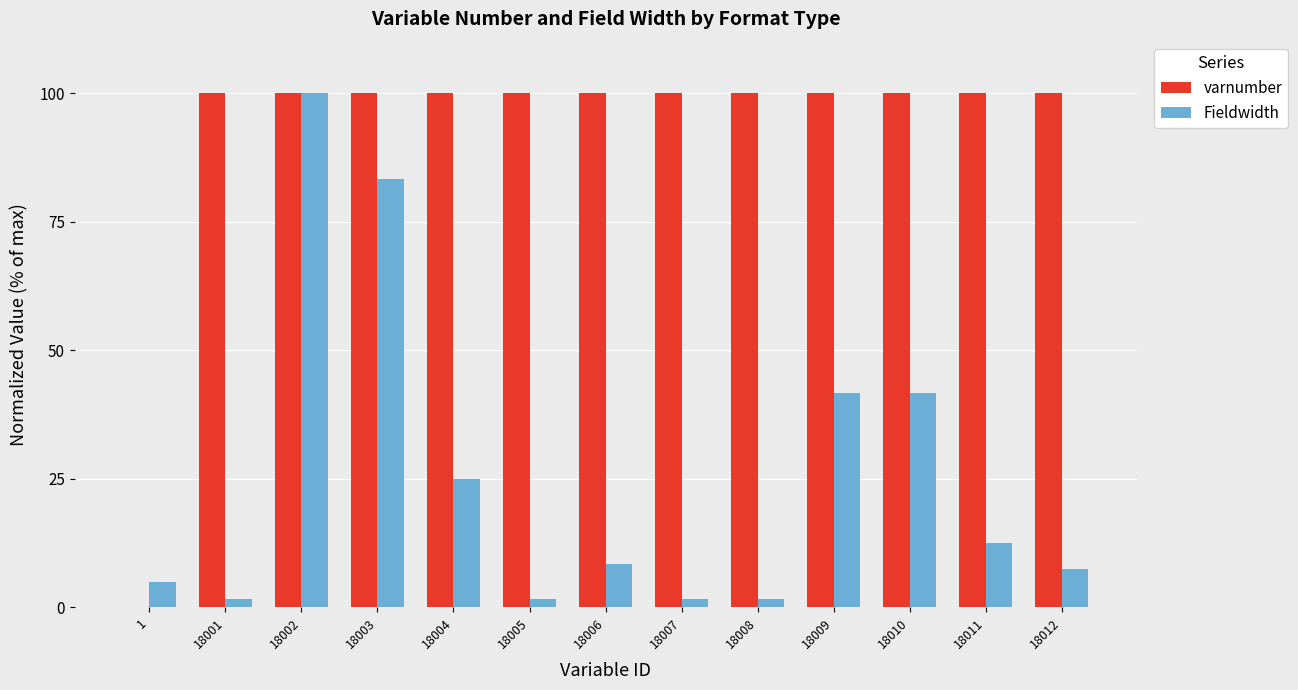

Which series has the largest total across all categories?

varnumber